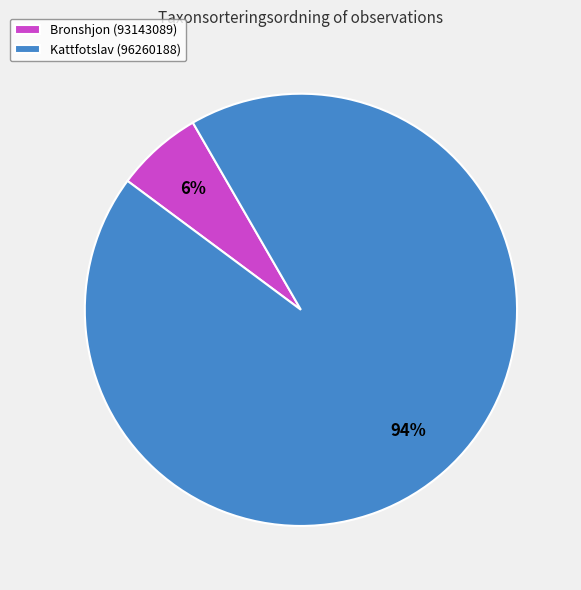

Which category accounts for the majority?

Kattfotslav (96260188)